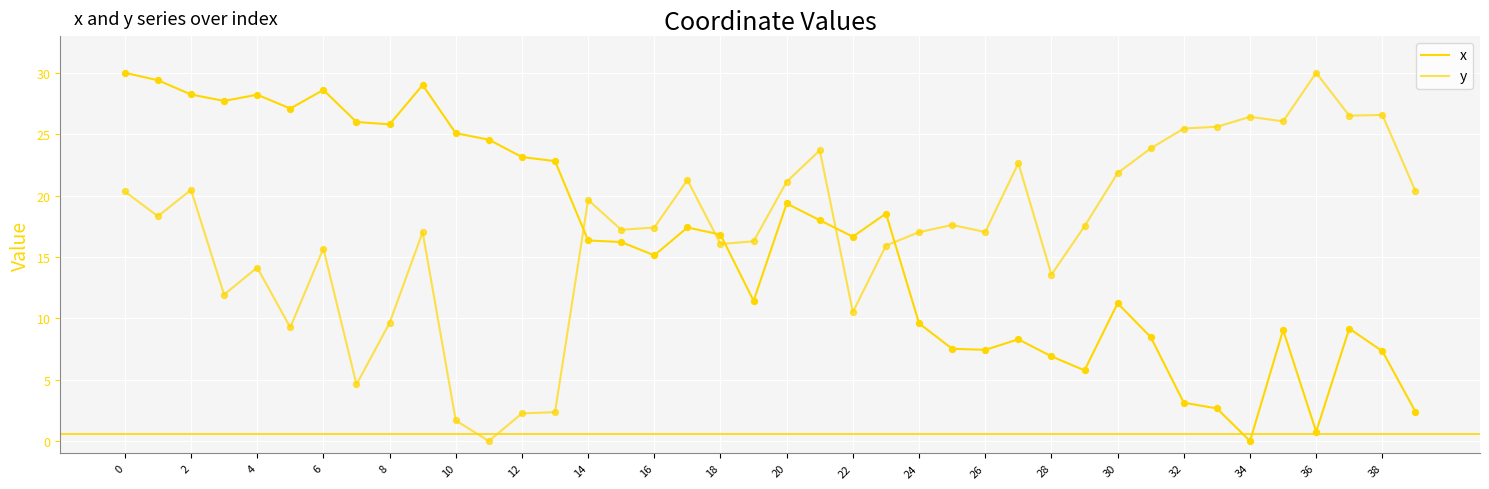

Does the chart have visible grid lines?

Yes